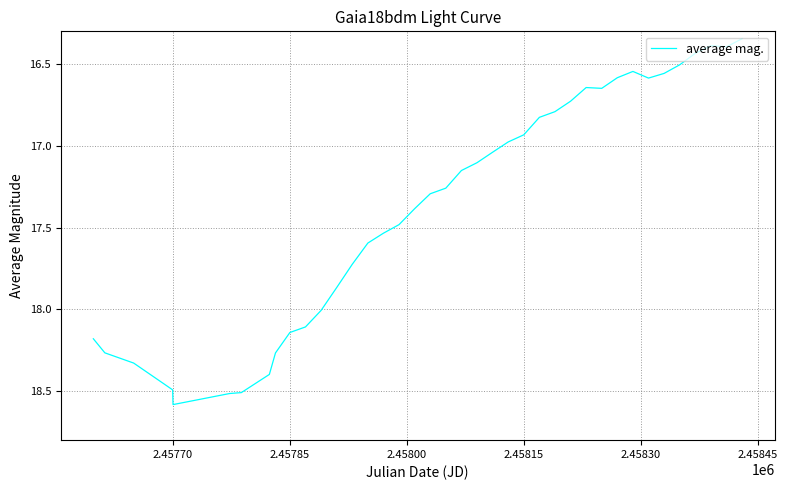

What is the difference between the maximum and second lowest values?

2.2